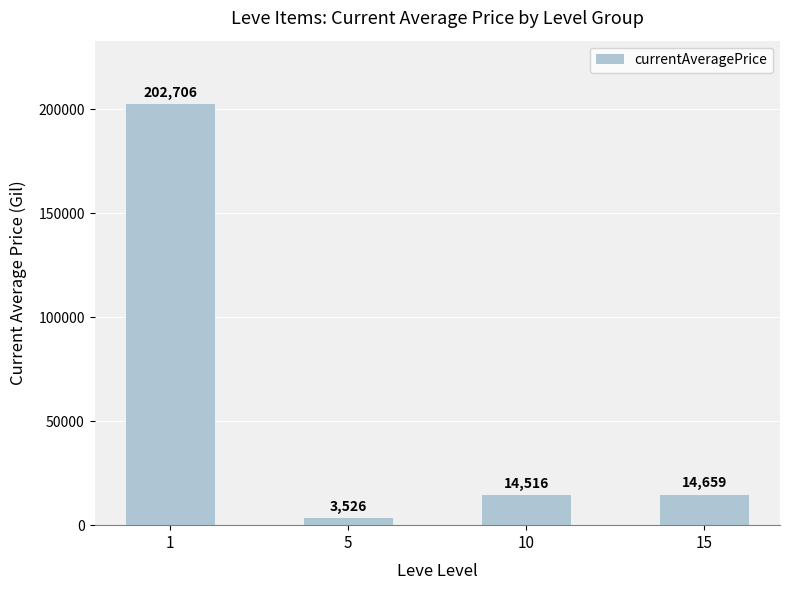

Approximately how many times larger is the value at 15 compared to 10?

1.0